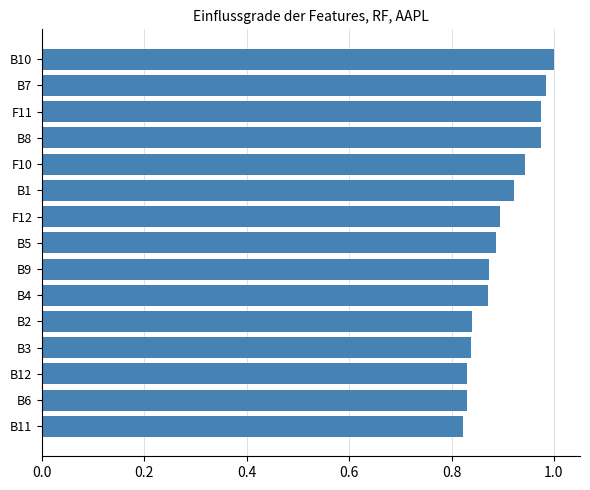

The value at F11 is 1.0. True or false?

True